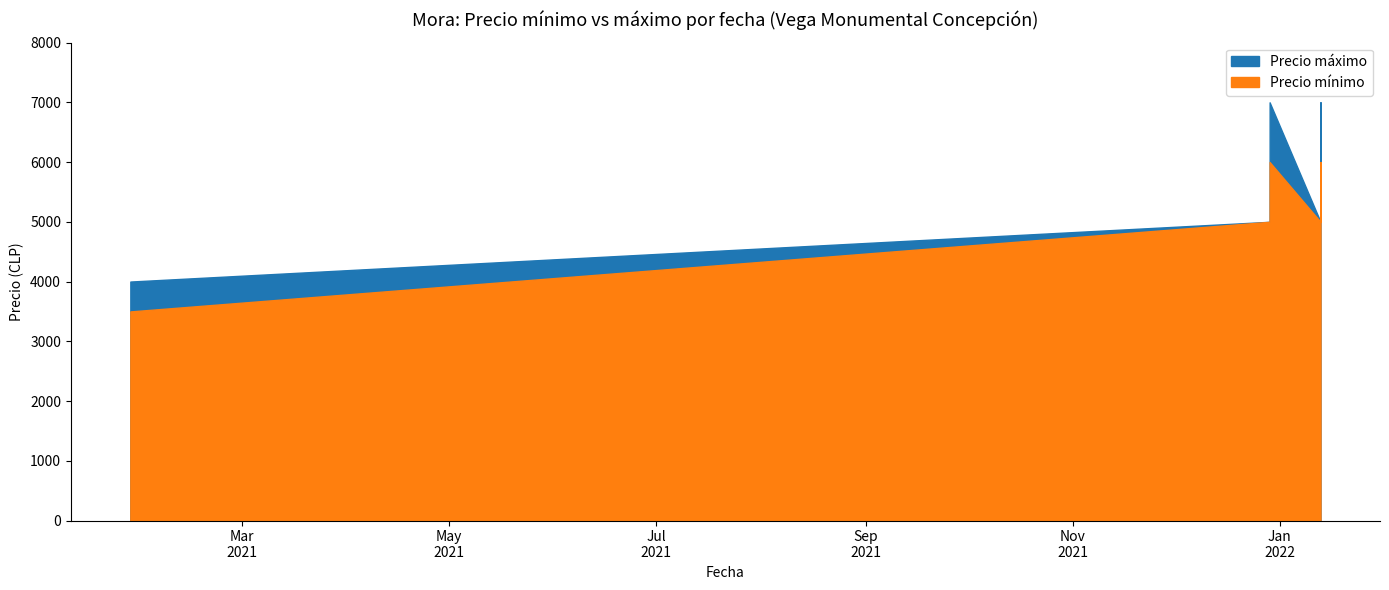

True or false: Precio máximo has more than 0 points higher than both neighbors.

True